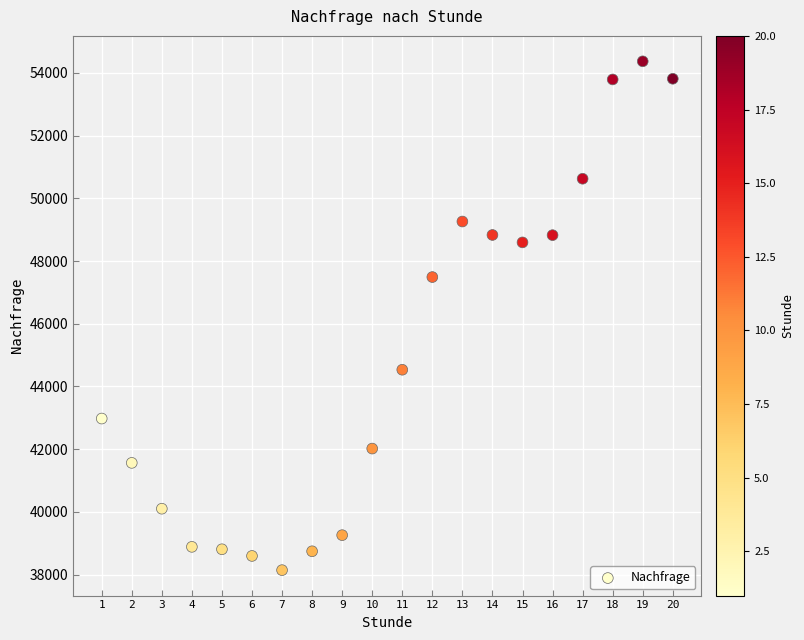

What Y value in the scatter plot is closest to 46255?

47489